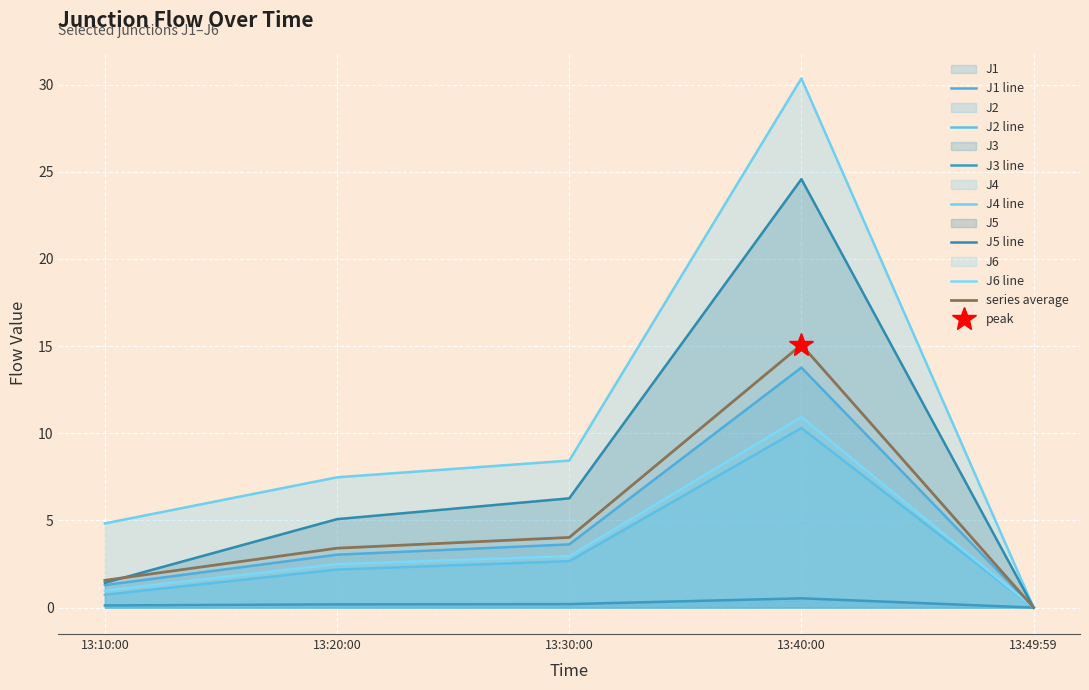

Which series changed the most between 13:10:00 and 13:49:59?

J4